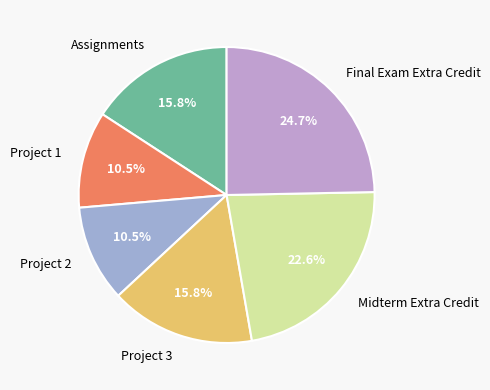

Do Project 1 and Project 2 together represent more than half of the pie?

No